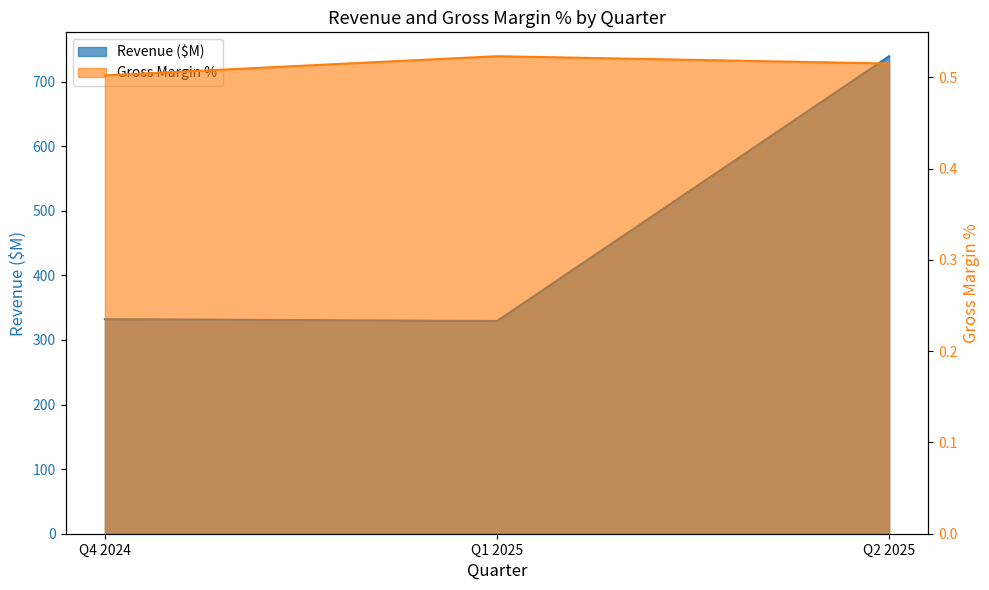

How many data points in Revenue ($M) are less than 332?

1